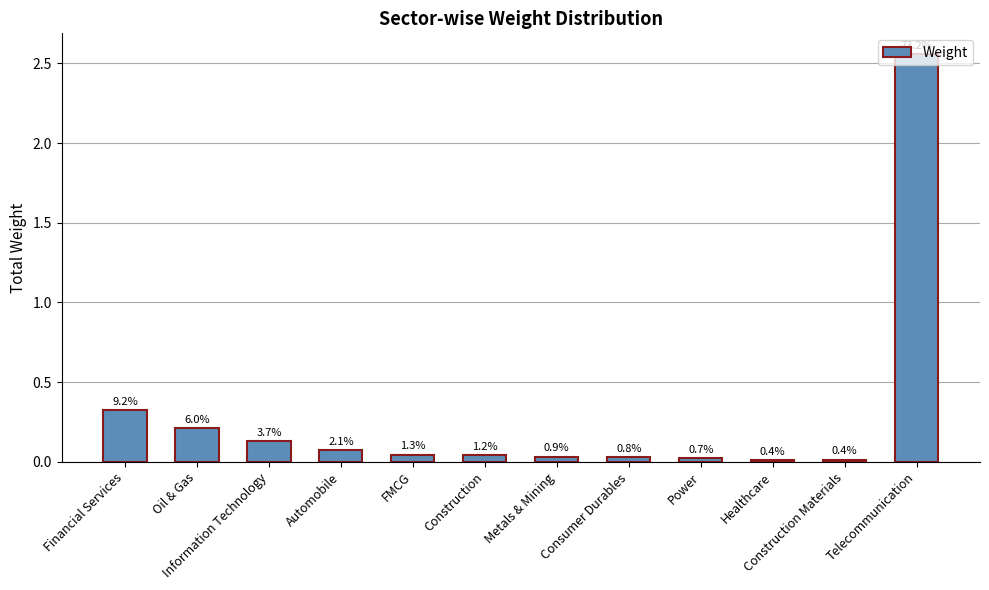

What is the label of the 5th bar from the right?

Consumer Durables